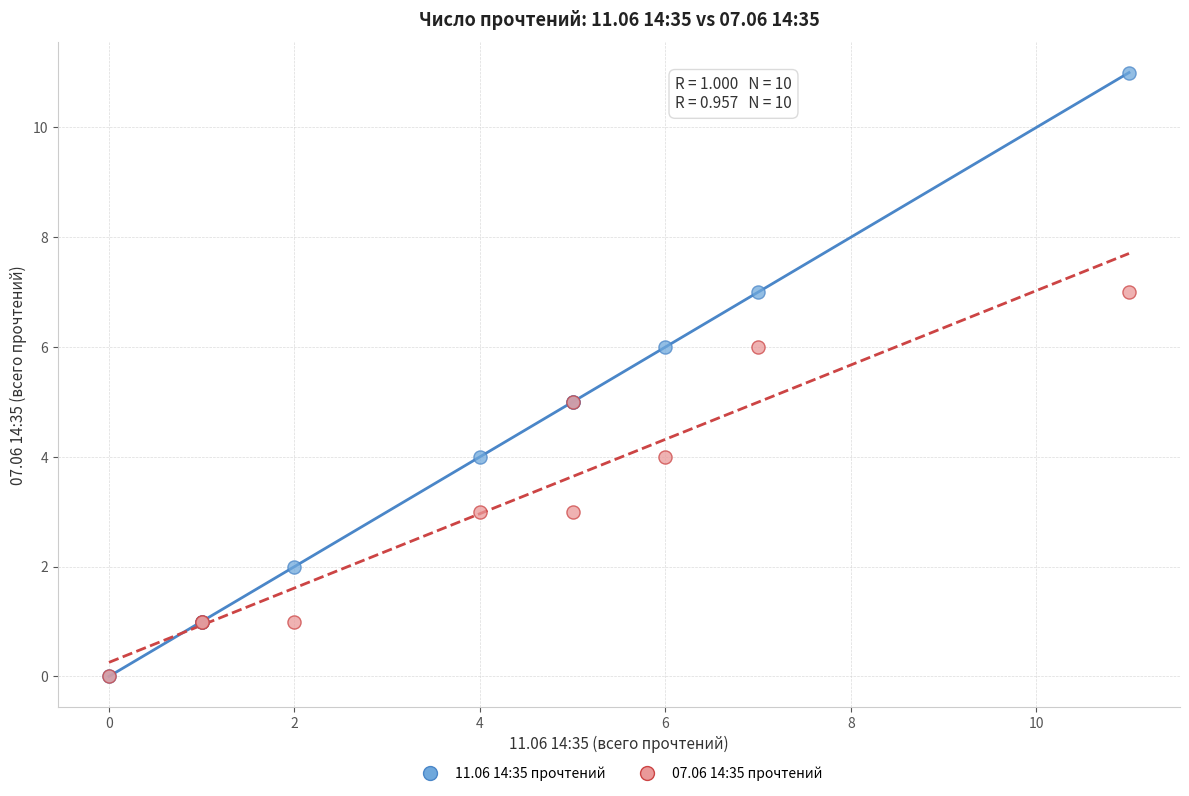

Which series has the widest spread of Y values?

11.06 14:35 прочтений